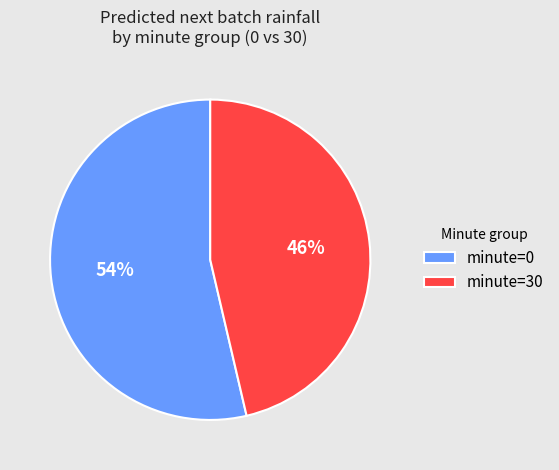

The minute=30 slice represents 65% of the pie. True or false?

False